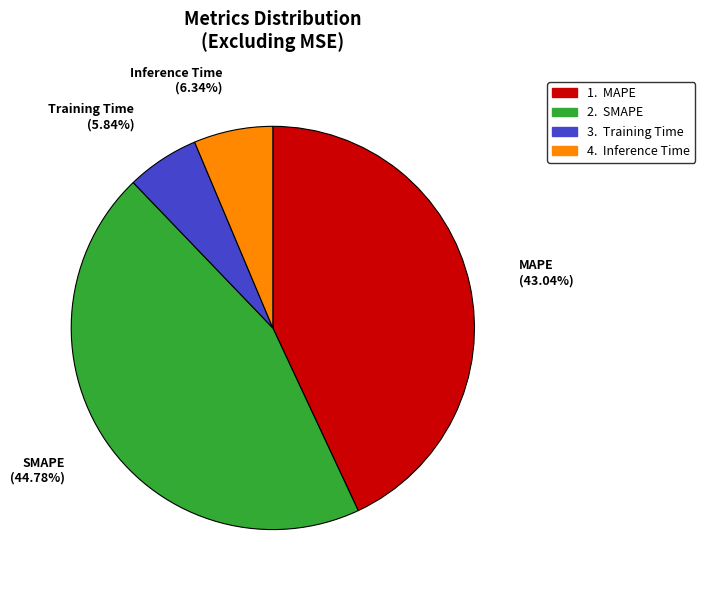

Between SMAPE and Training Time, which is larger?

SMAPE